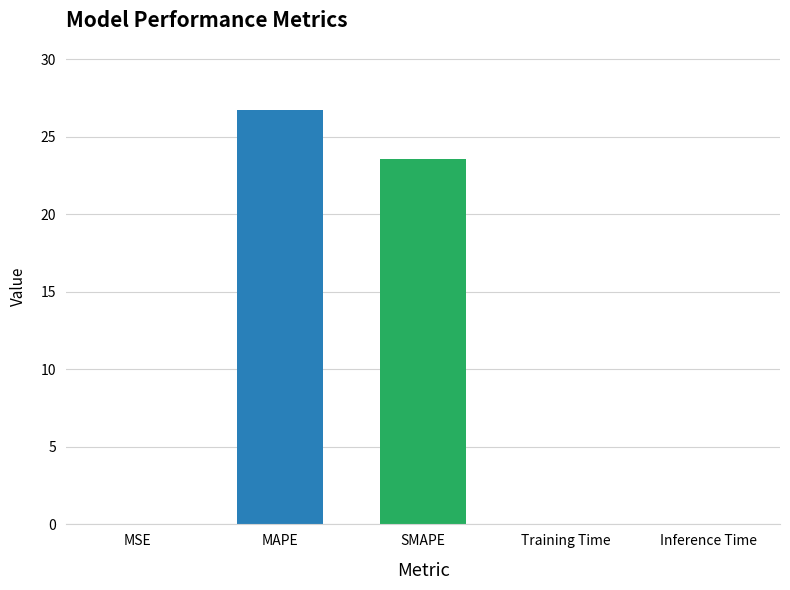

Between MSE and SMAPE, which is larger?

SMAPE